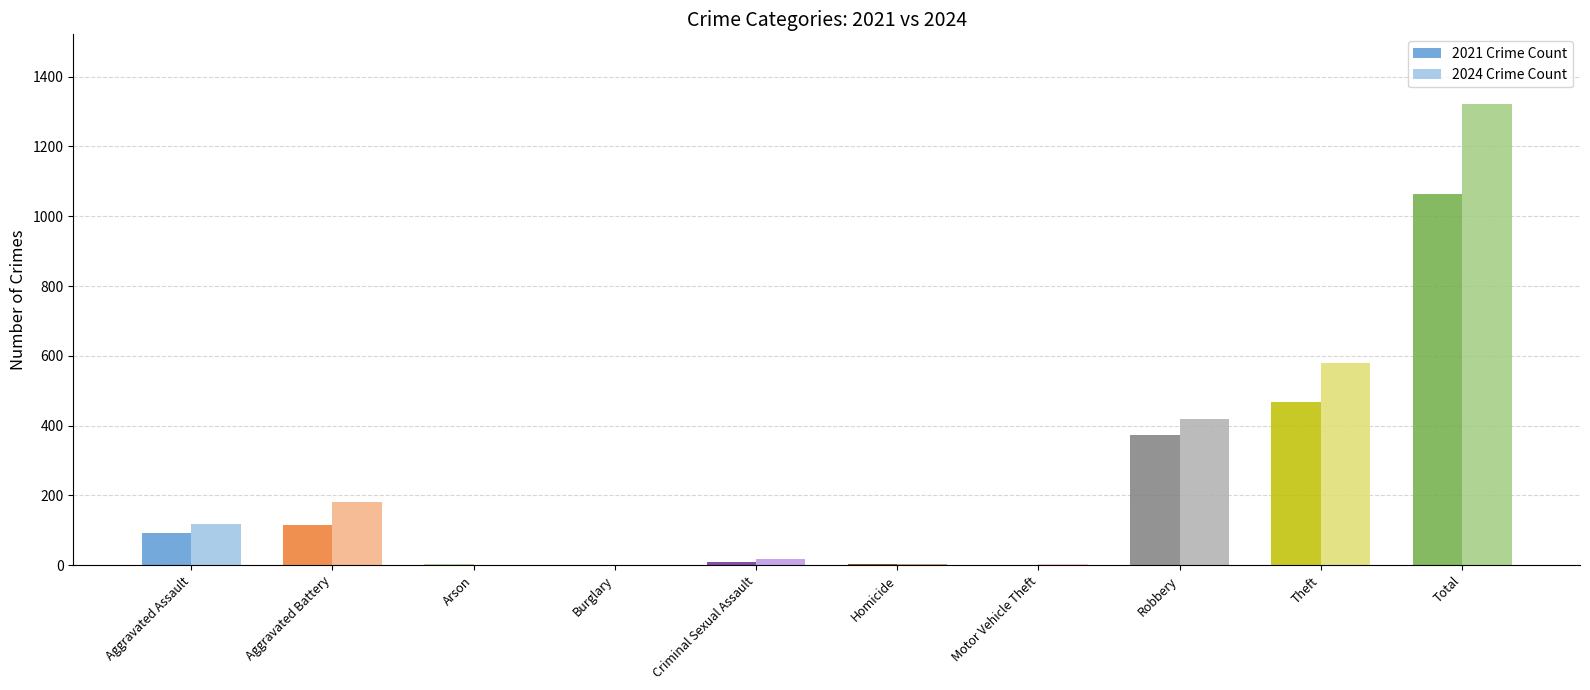

What position from the left is Arson?

3